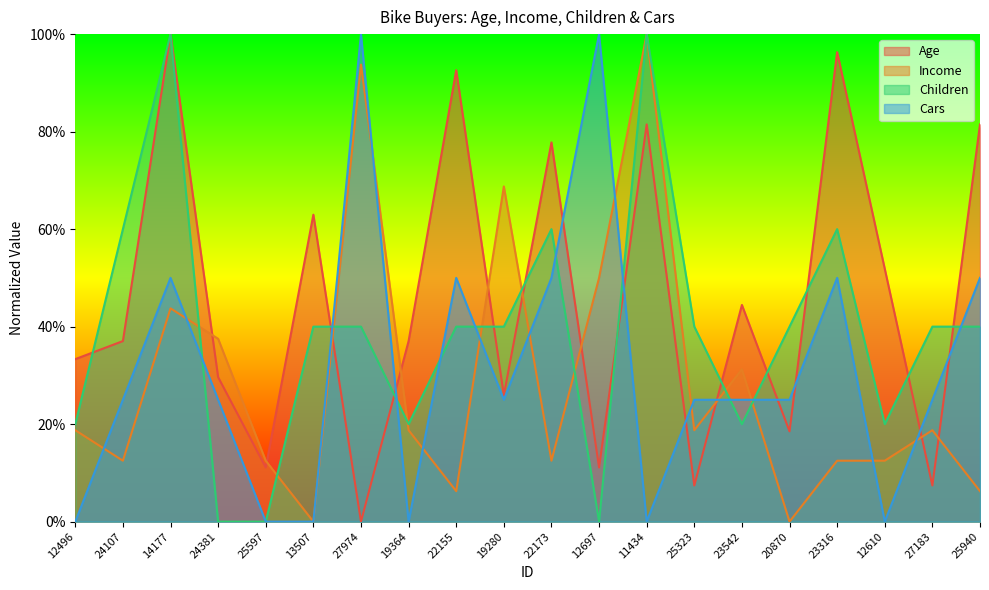

At 20870, list the series in order from largest to smallest.

Children, Cars, Age, Income